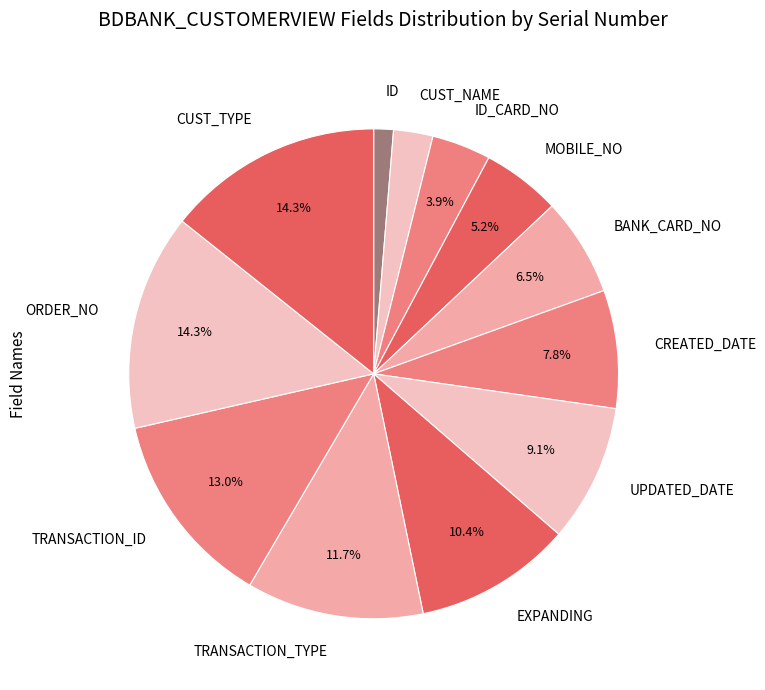

How many slices are in this pie chart?

12